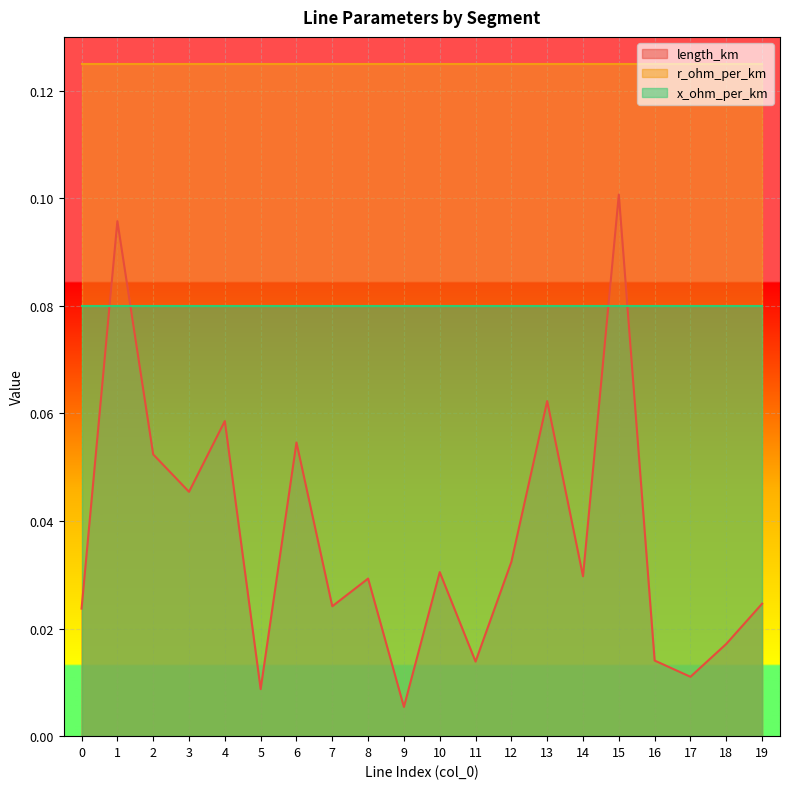

True or false: r_ohm_per_km and x_ohm_per_km intersect in this chart.

False